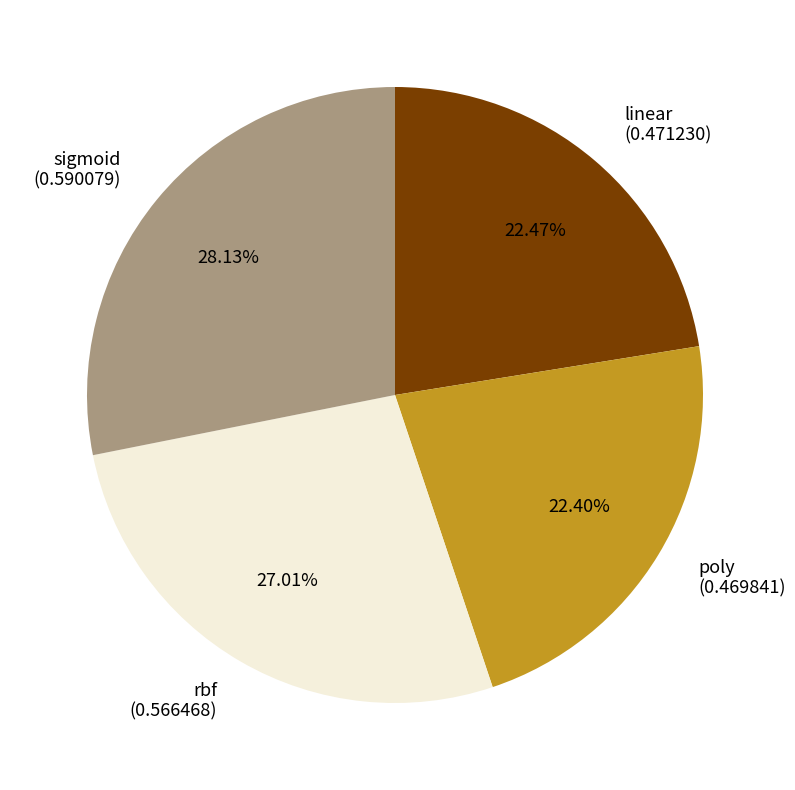

To the nearest percent, what percentage of the pie is poly?

22%